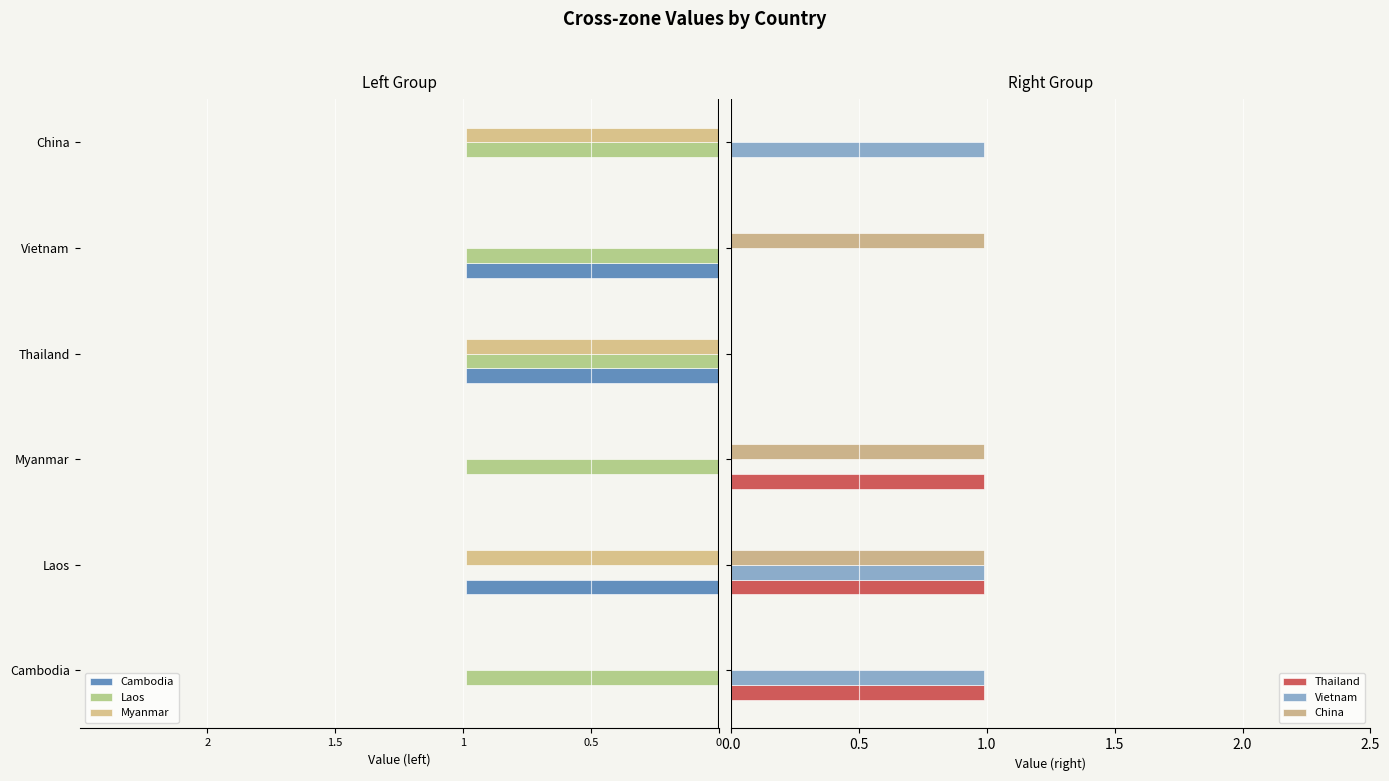

What is the difference between the Vietnam values at China and Vietnam?

1.0